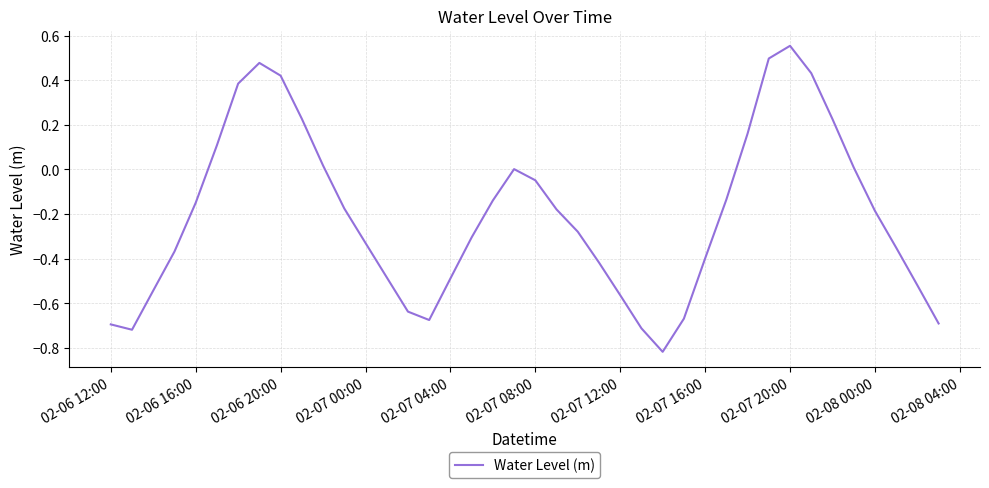

What is the difference between the maximum and minimum values?

1.4